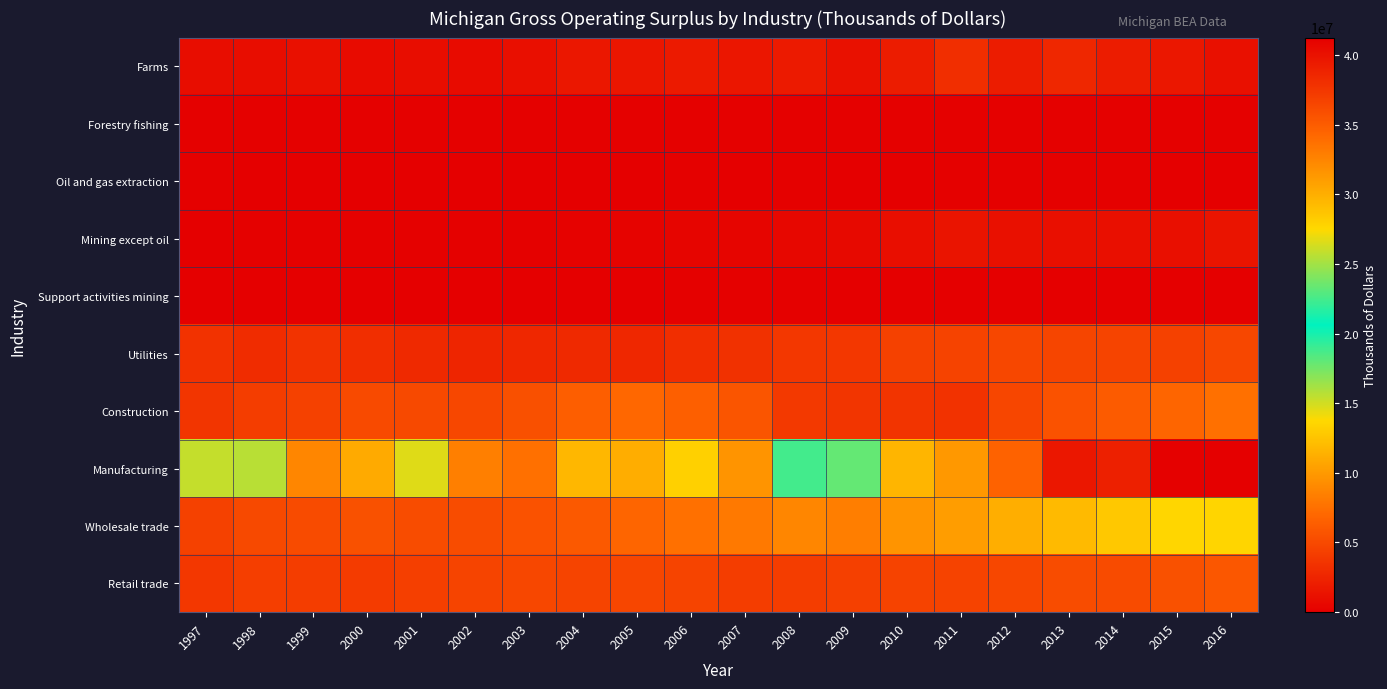

At which category is the sum across all series the highest?

2016